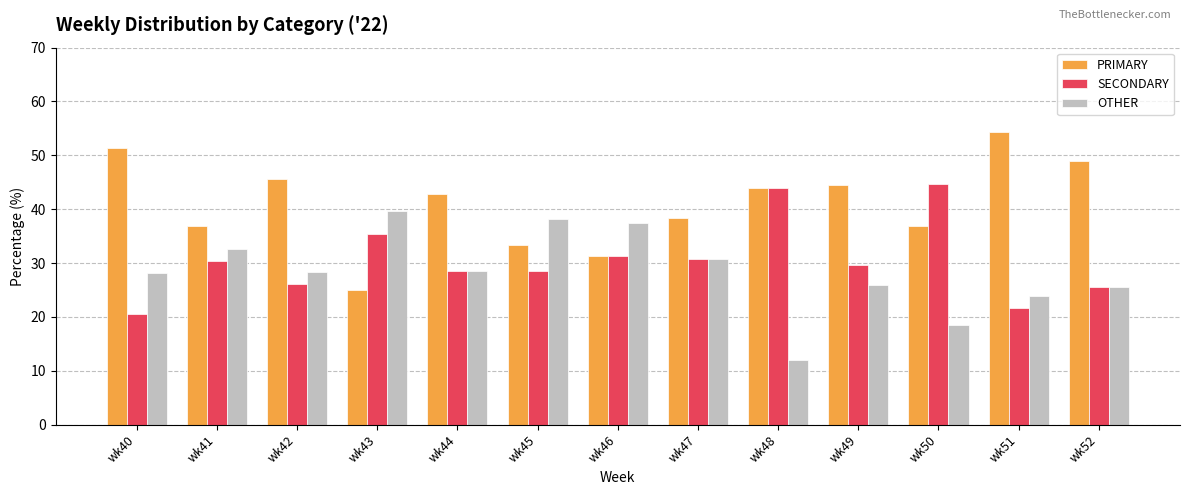

What is the maximum value shown in the chart?

54.3